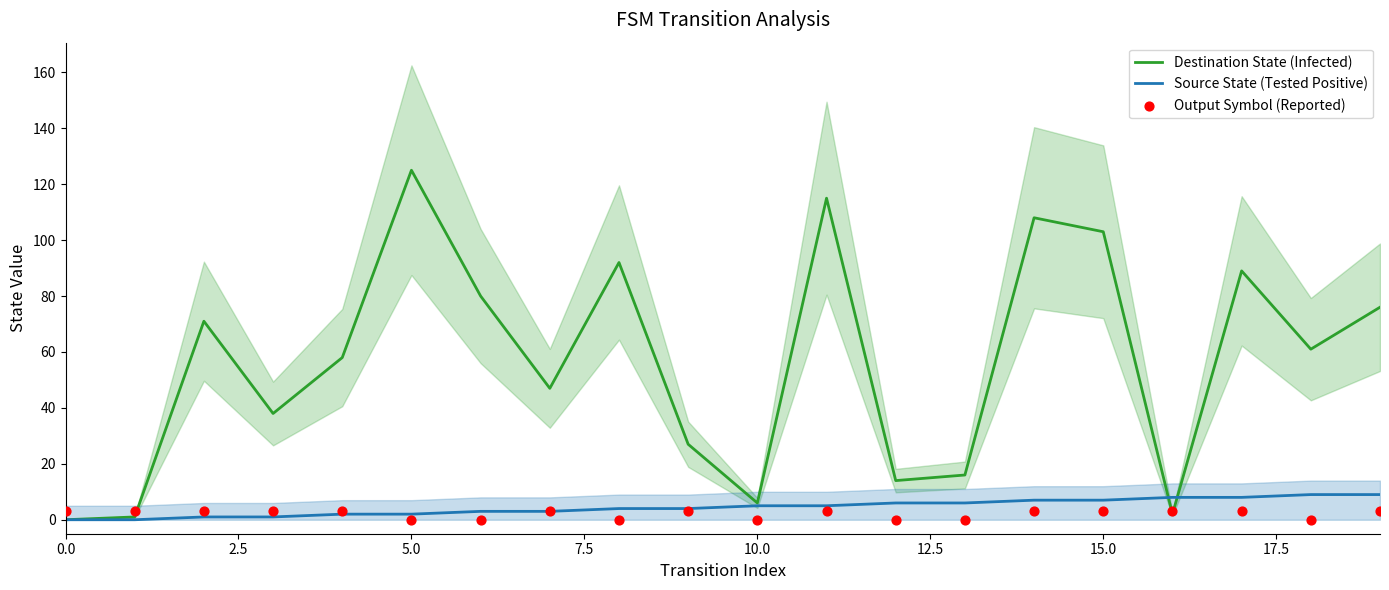

Which series reaches the maximum Y coordinate?

Destination State (Infected)